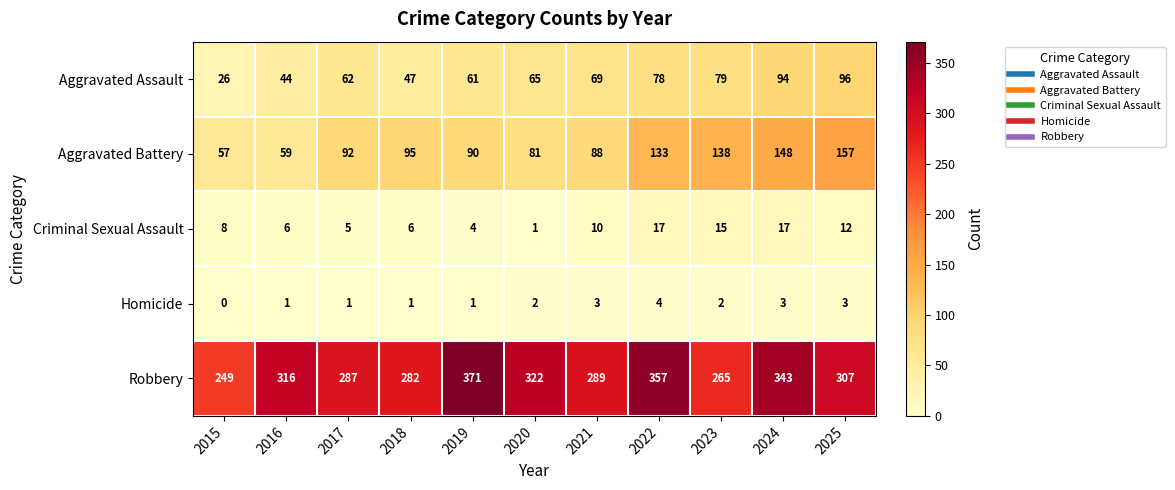

Which series has the widest spread of values?

Robbery